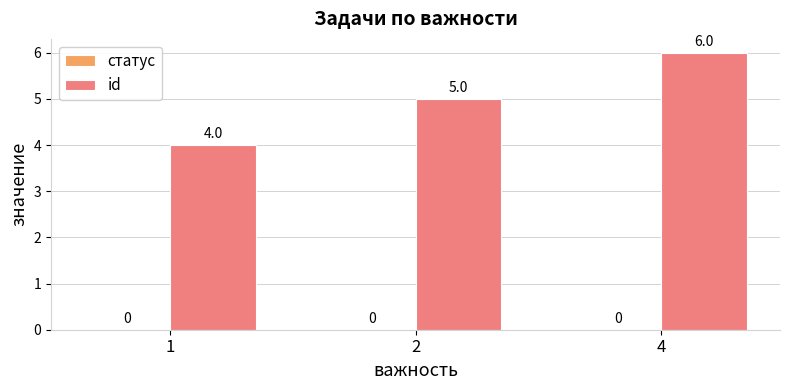

What is the approximate value at 4?

6